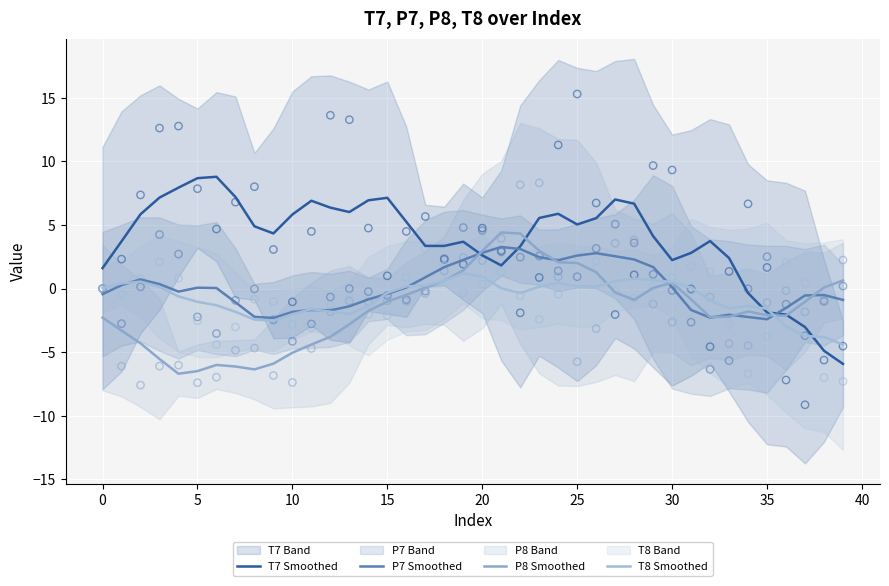

Which series has the largest Y range (max minus min)?

T7